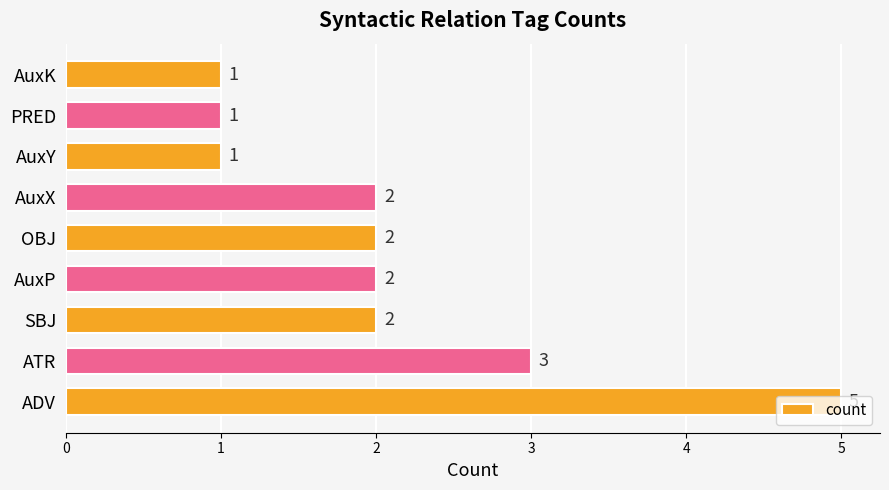

What is the change in value from ADV to AuxX?

-3